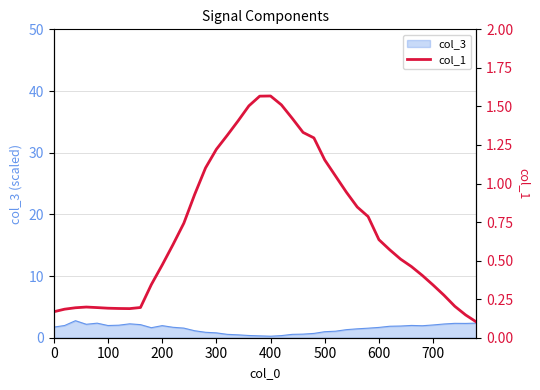

The value of col_3 at 700 is 2.1. True or false?

True